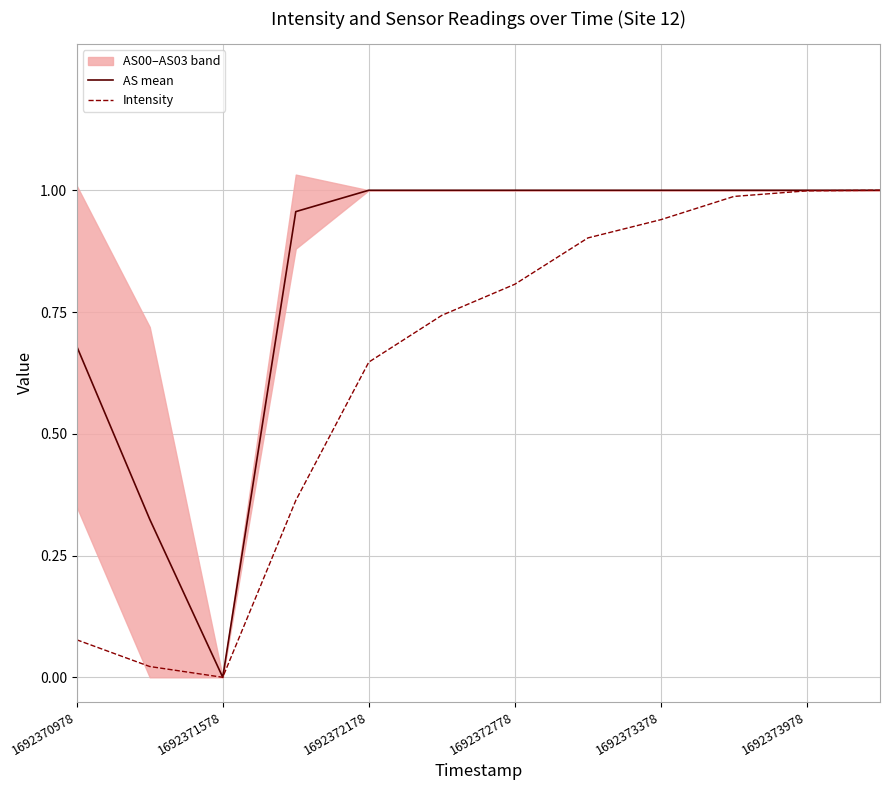

Is it true that Intensity equals 0.5 at 1692372778?

False